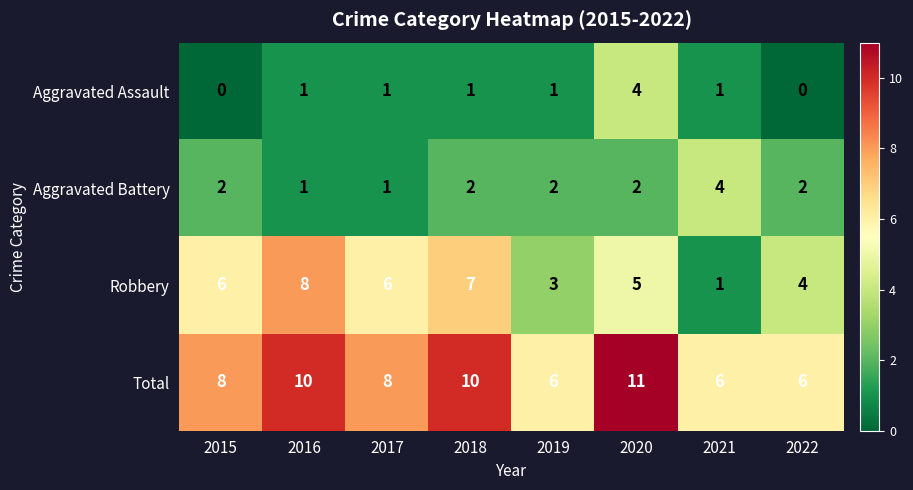

How many Robbery values are between 4 and 7?

5